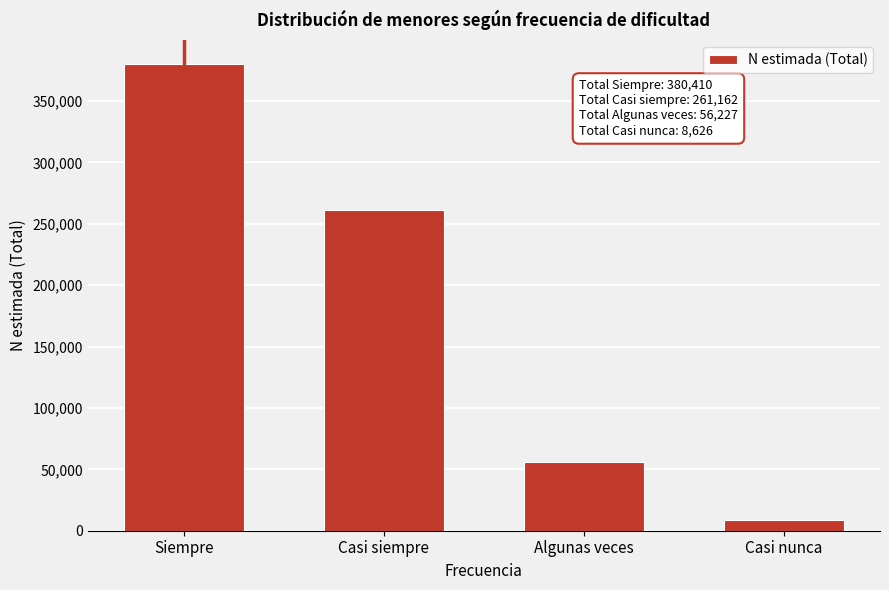

Reading left to right, what are all the values shown in this chart?

380410	261162	56227	8626